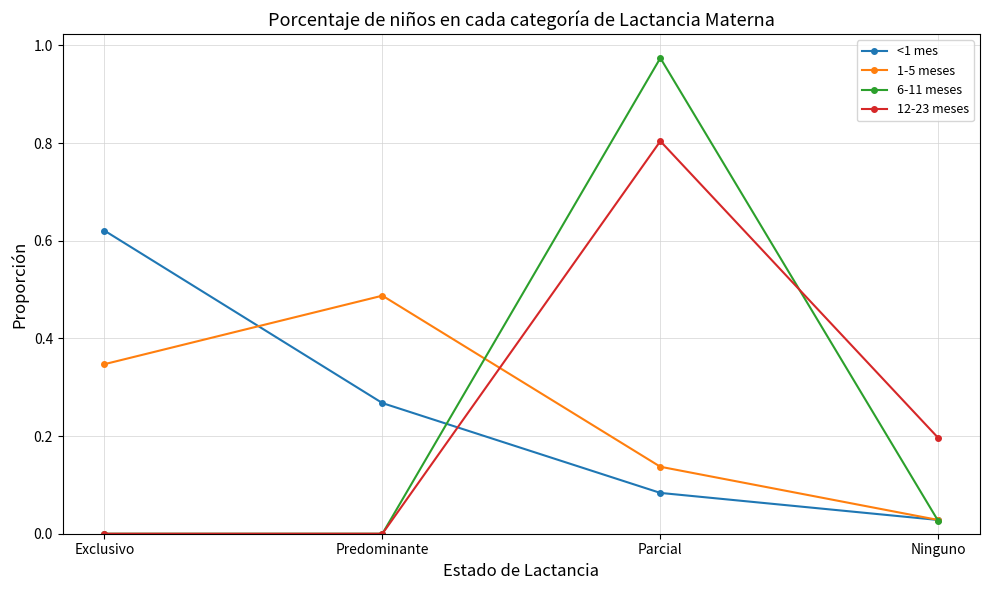

At which label does 12-23 meses reach its peak?

Parcial